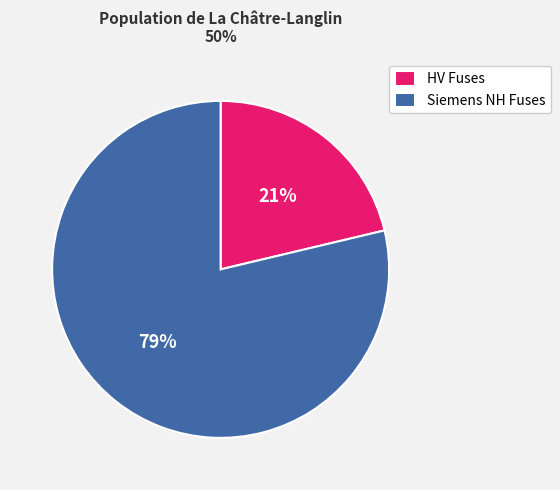

To the nearest percent, what is the average slice percentage?

50%